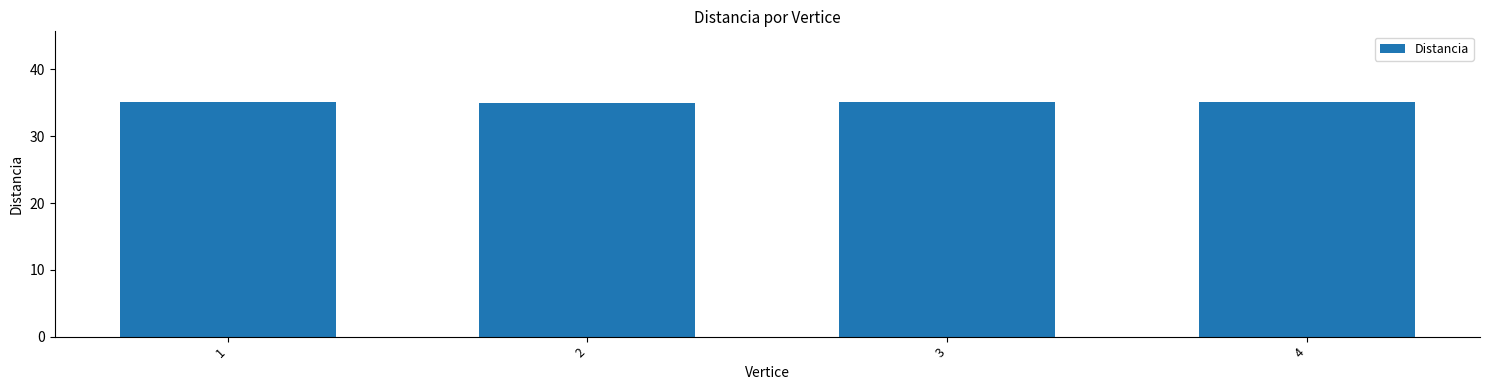

What is the minimum value shown in the chart?

35.0